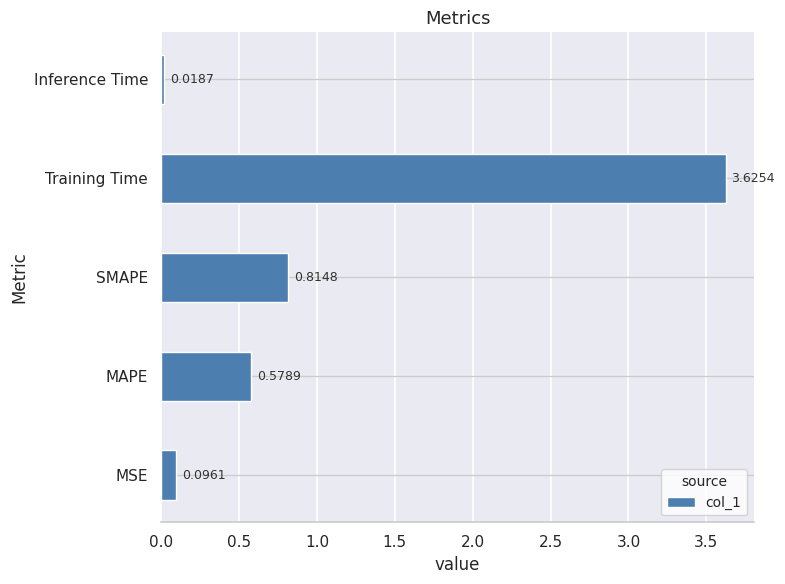

Where is the data nearest to the value 1?

SMAPE